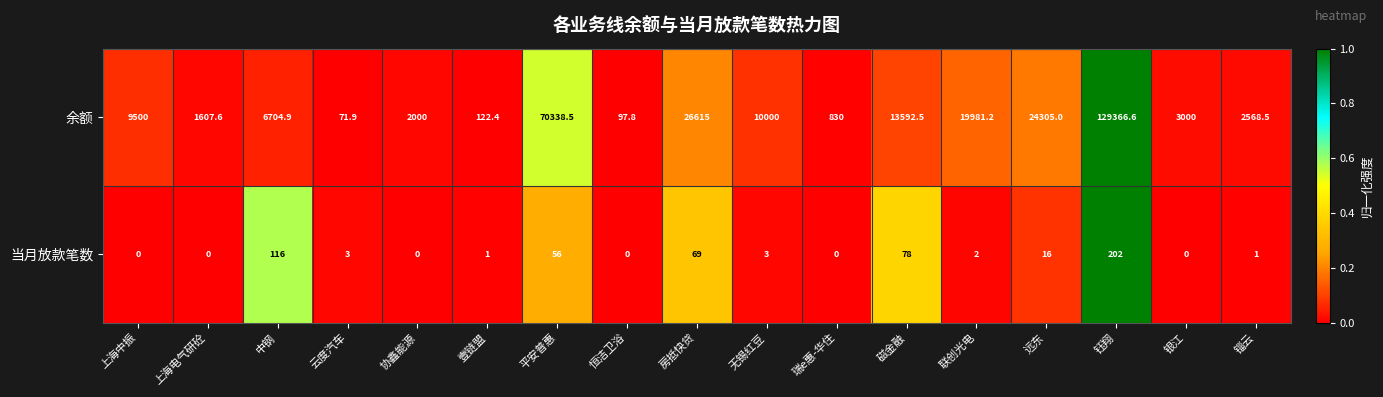

The 当月放款笔数 series shows 78.0 at 磁金融. True or false?

True